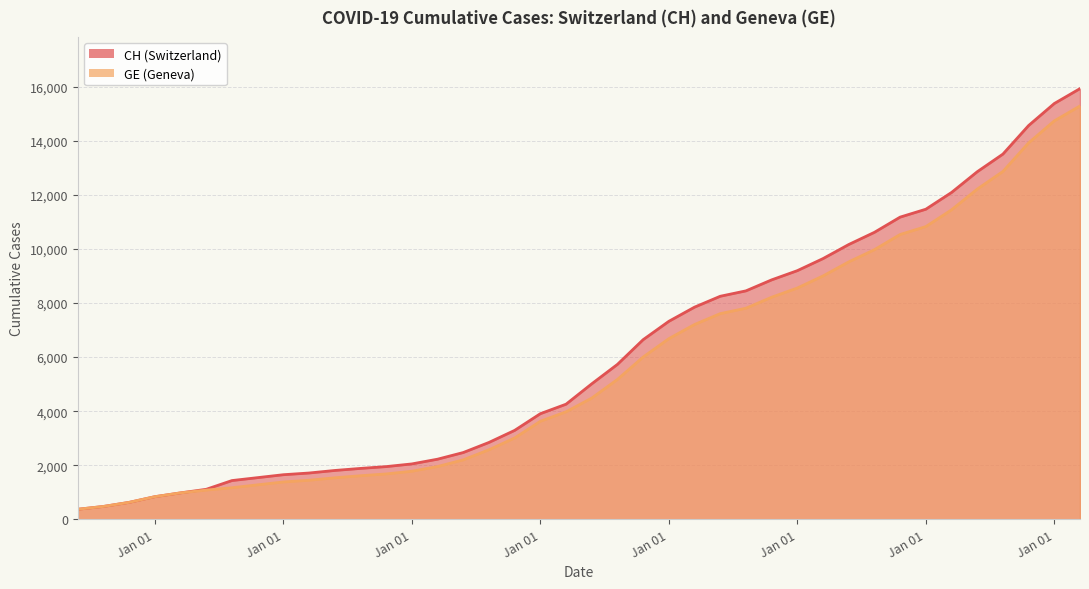

At which category is the sum across all series the highest?

2020-04-04